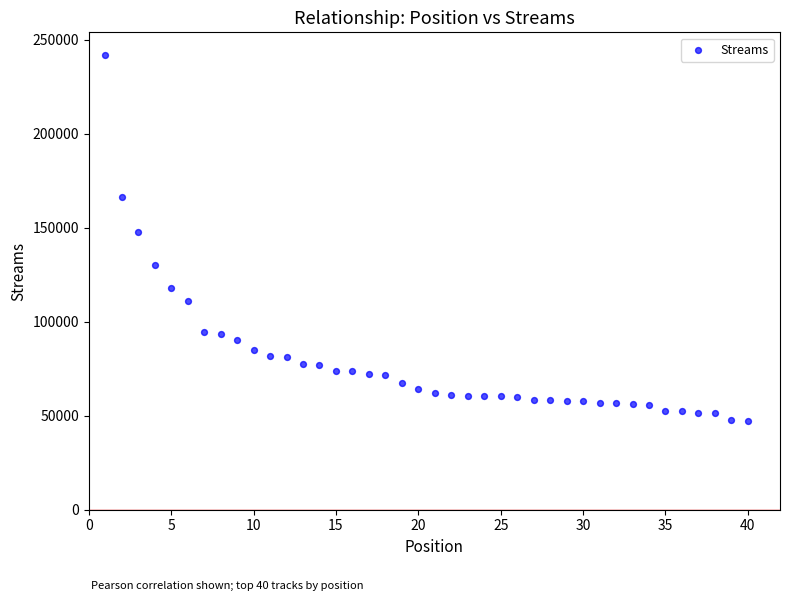

What is the range of Y values (max minus min)?

194499